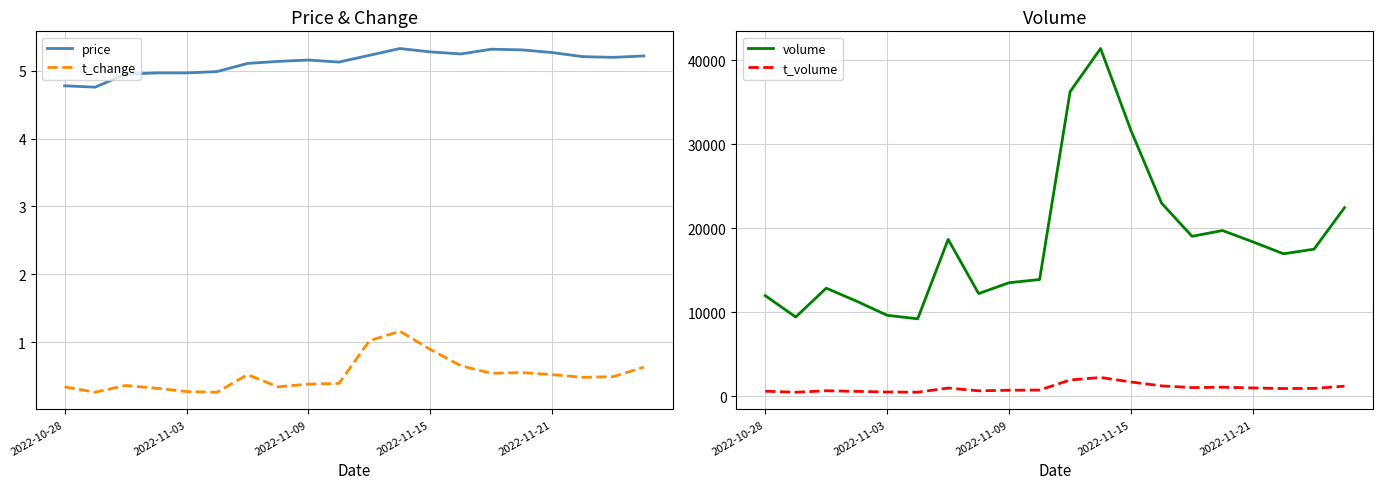

True or false: volume has more than 0 interior local peaks.

True